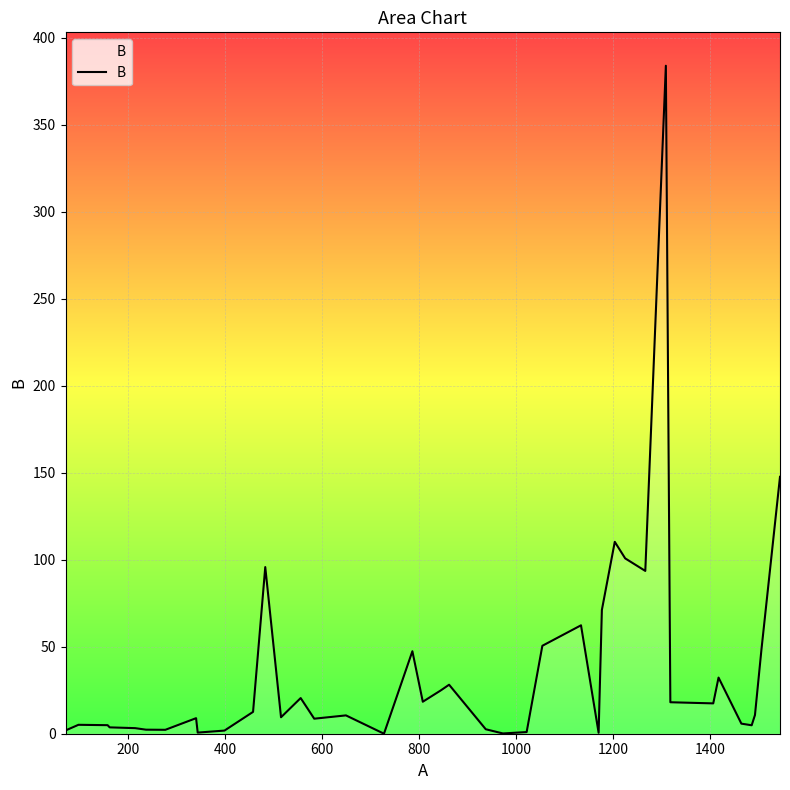

What is the difference between the maximum and minimum values?

384.0